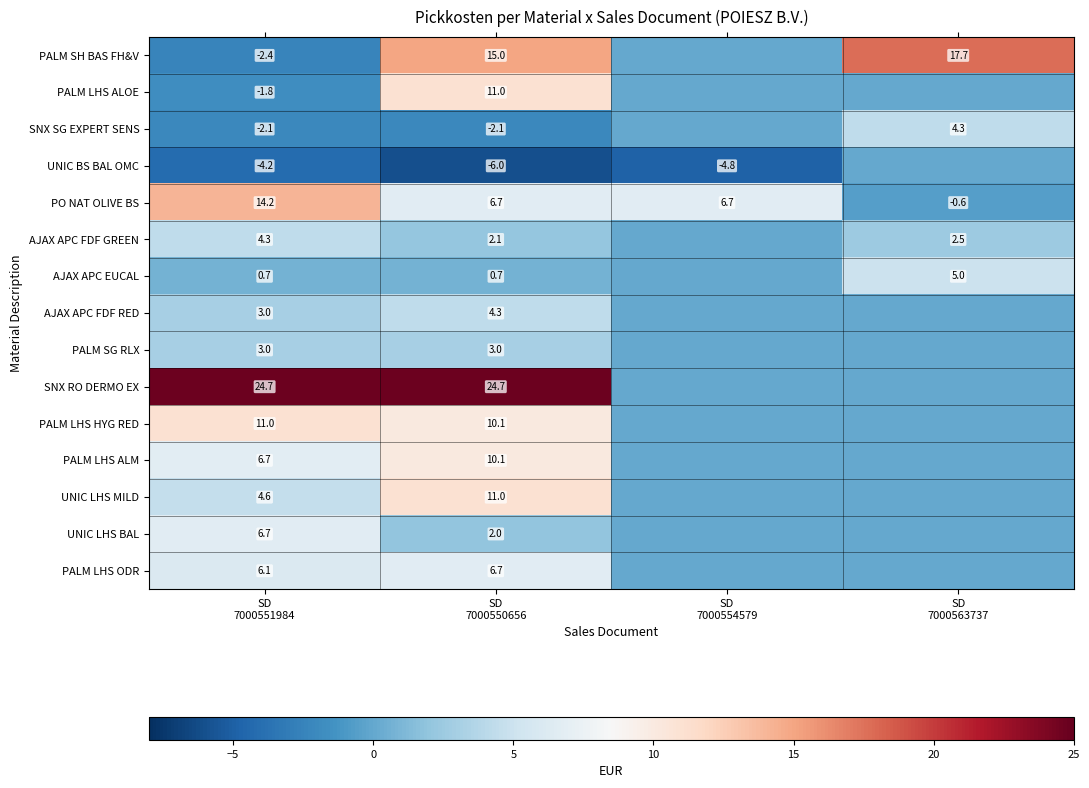

How many values in UNIC LHS BAL are above zero?

2